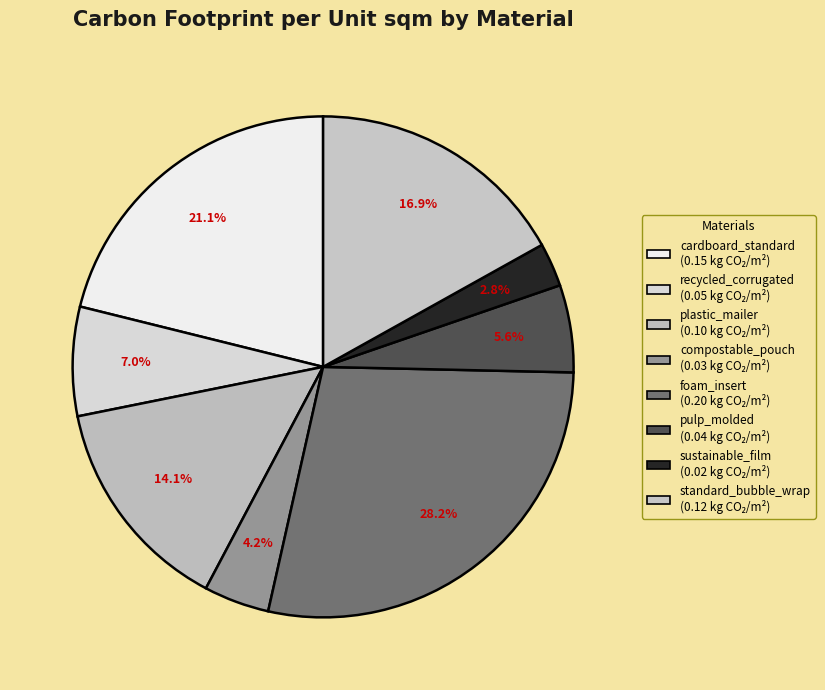

Which category has the smallest portion of the pie?

sustainable_film